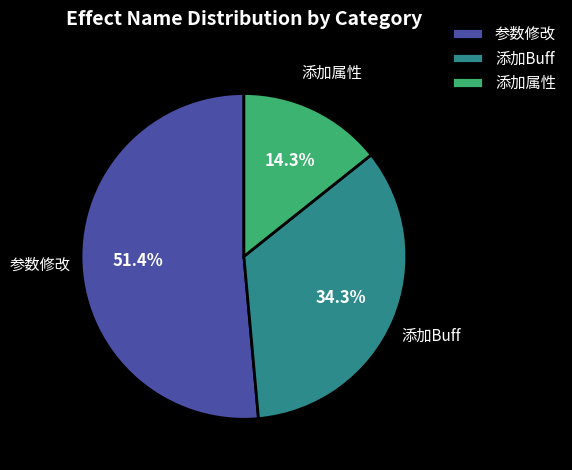

How many segments does this pie chart have?

3